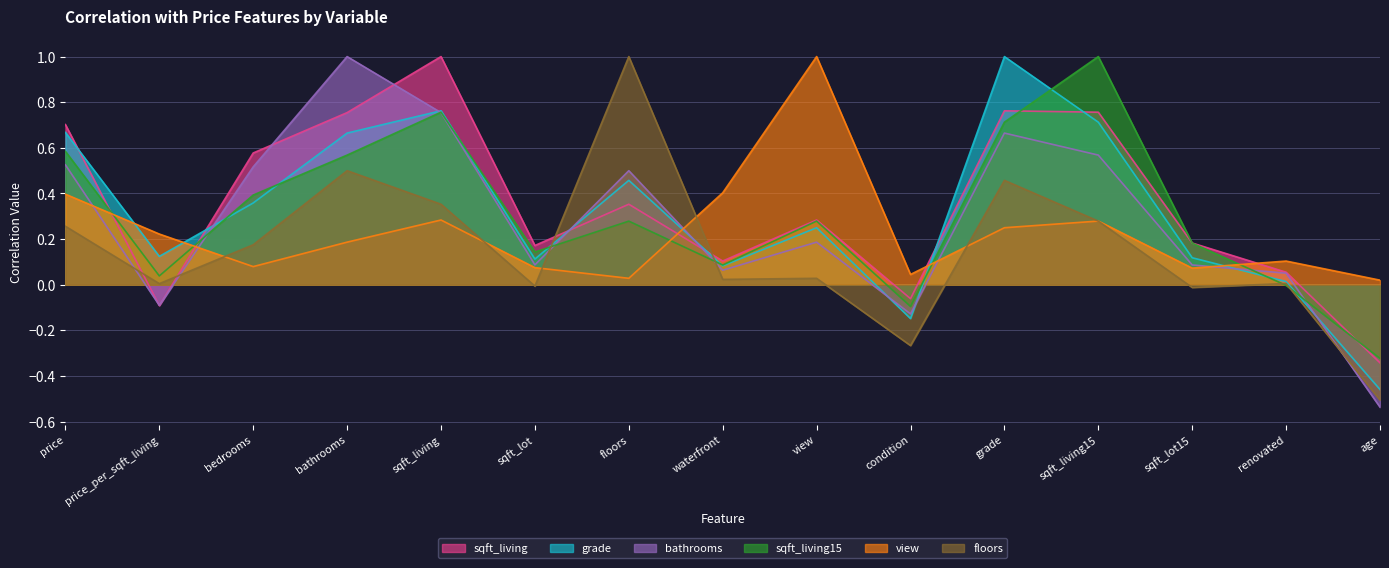

Is the value of sqft_living15 at sqft_lot15 greater than the value of grade at sqft_living15?

No